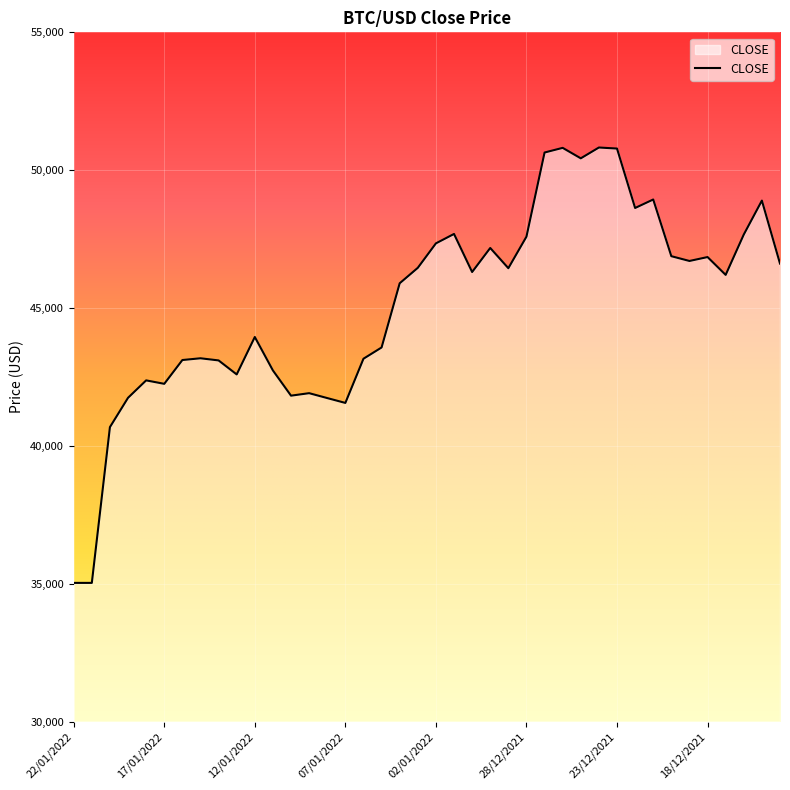

How many lines are shown in the chart?

1